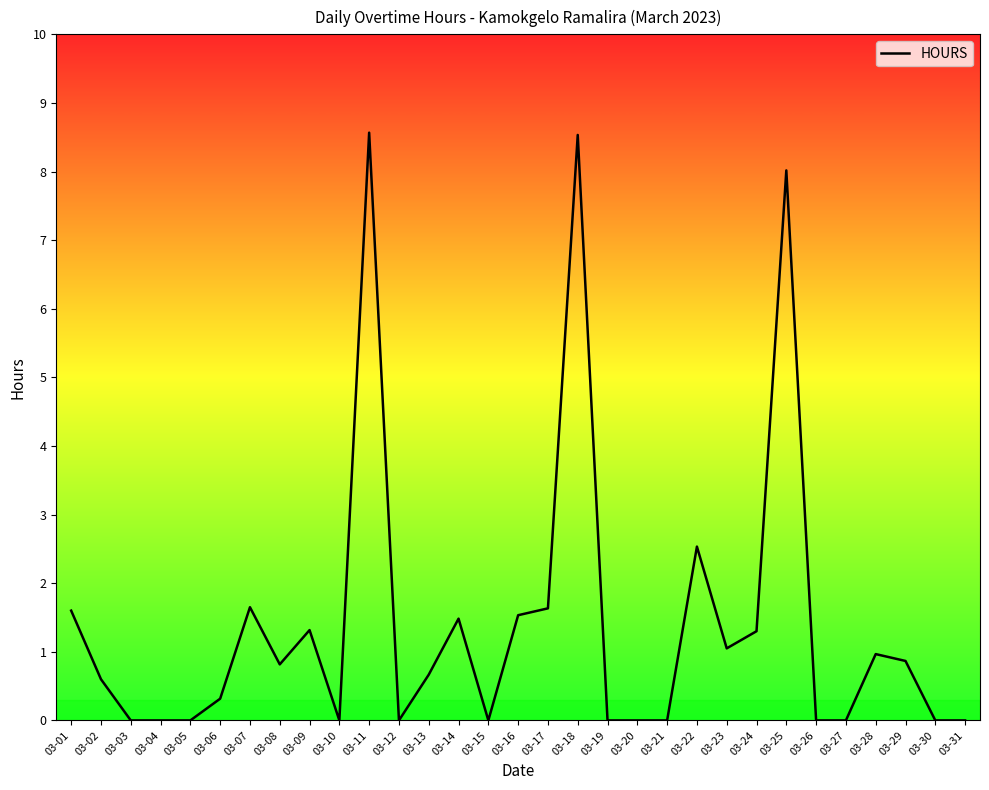

What is the change in value from 03-07 to 03-22?

+0.9